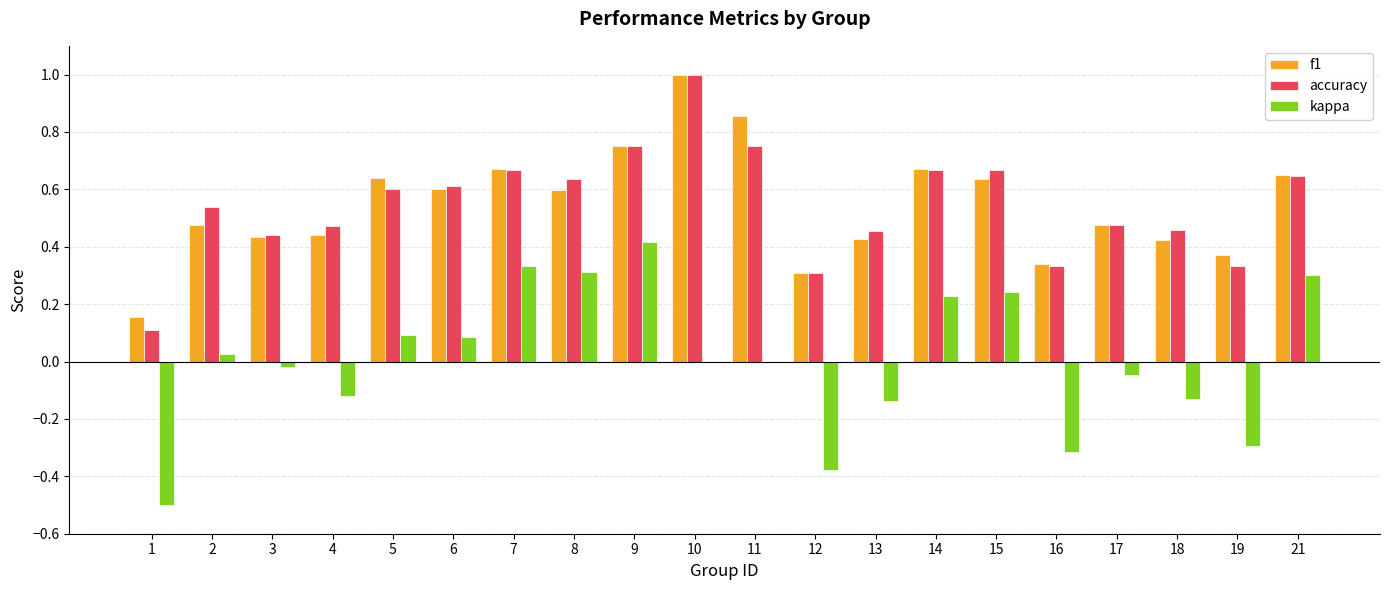

Count the number of categories in the chart.

20